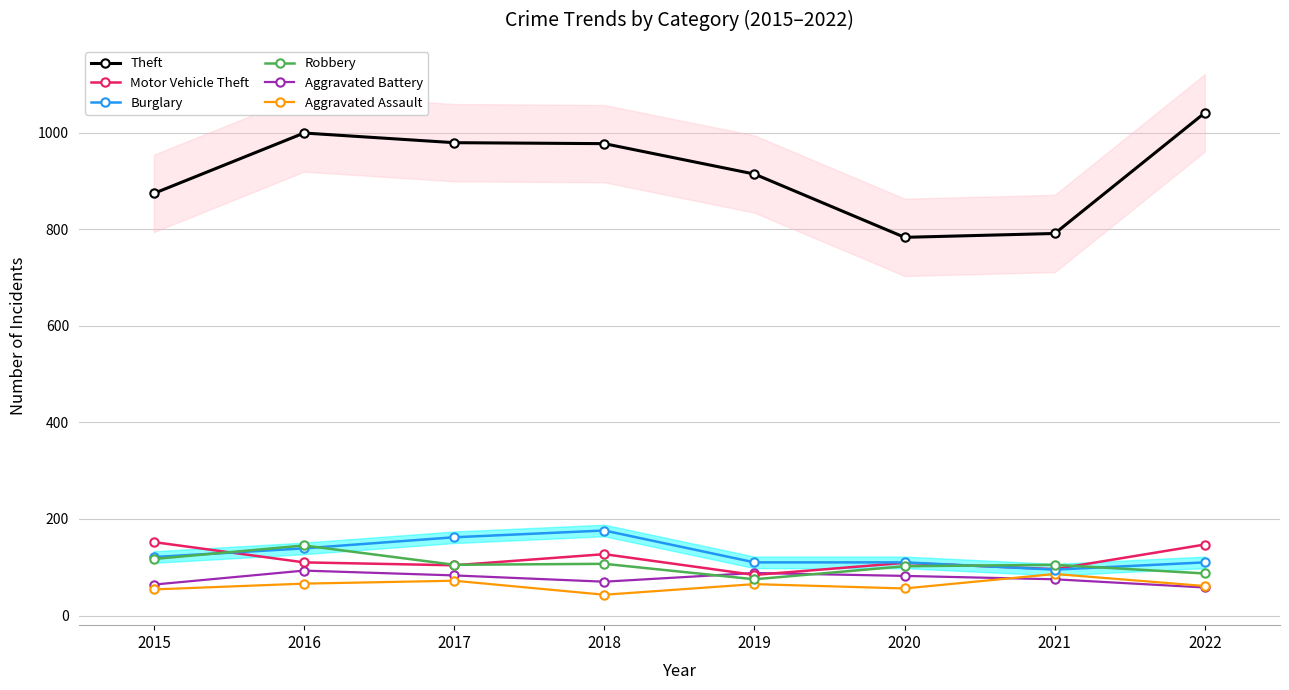

List the labels in order of Aggravated Battery value, largest first.

2016, 2019, 2017, 2020, 2021, 2018, 2015, 2022